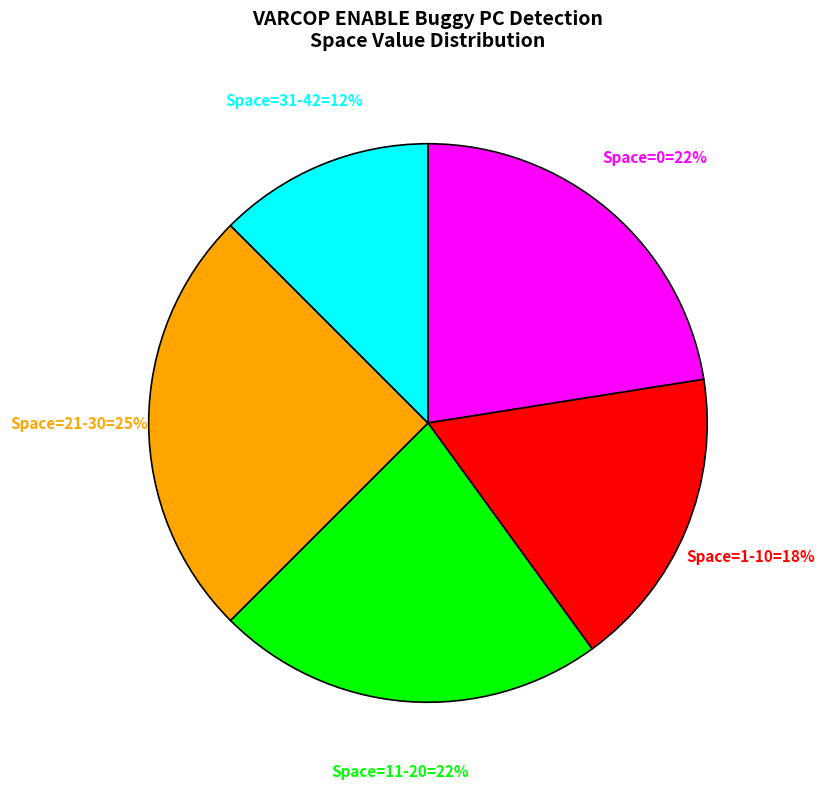

Is there any slice that represents more than half of the pie?

No